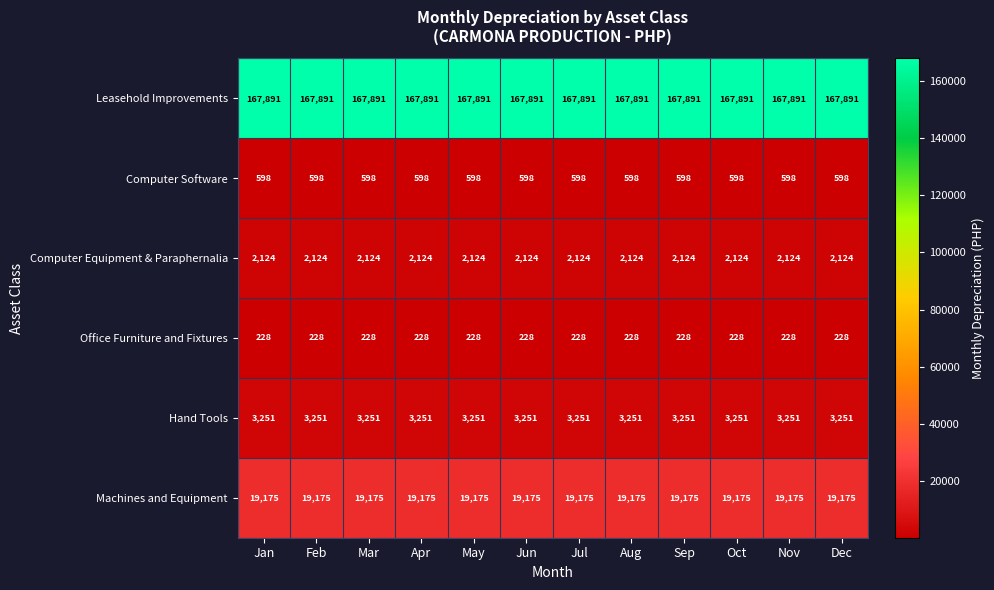

What is the maximum value for Computer Software?

598